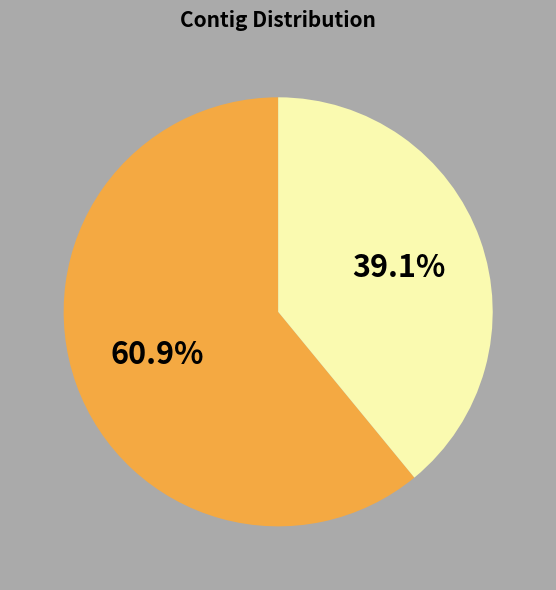

Is there a majority slice in this chart?

Yes